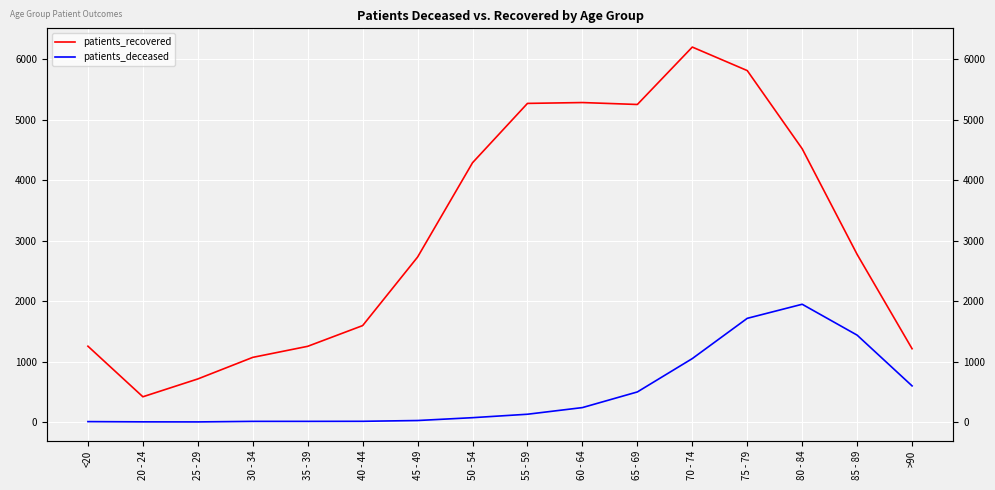

Does the chart display data point markers on the line(s)?

No